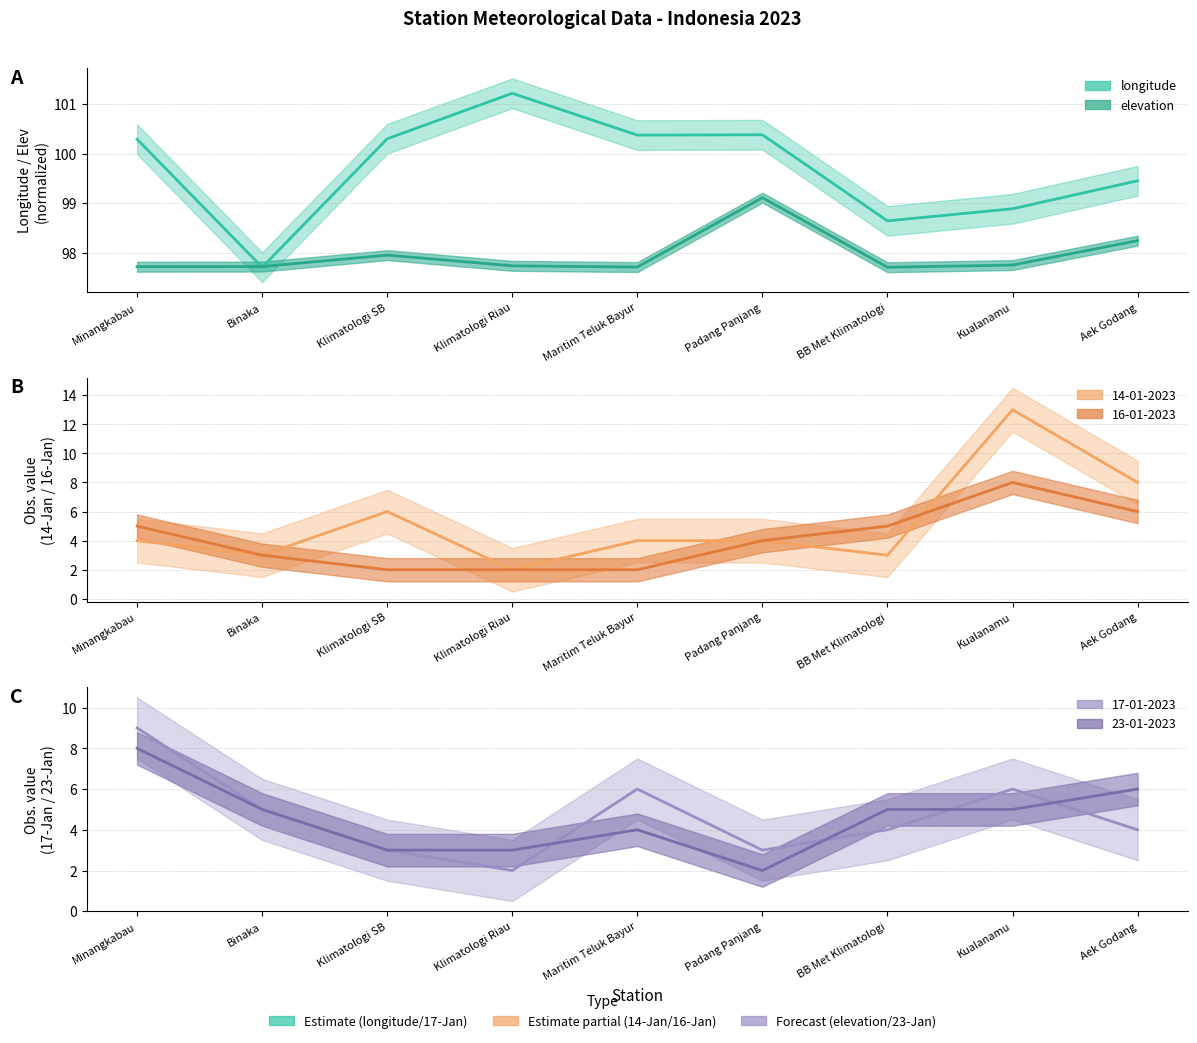

How many distinct data groups are displayed?

6